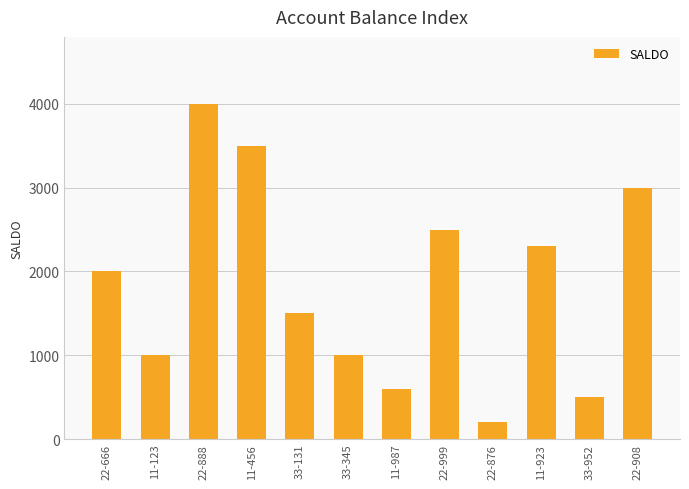

How many bars are there in total?

12